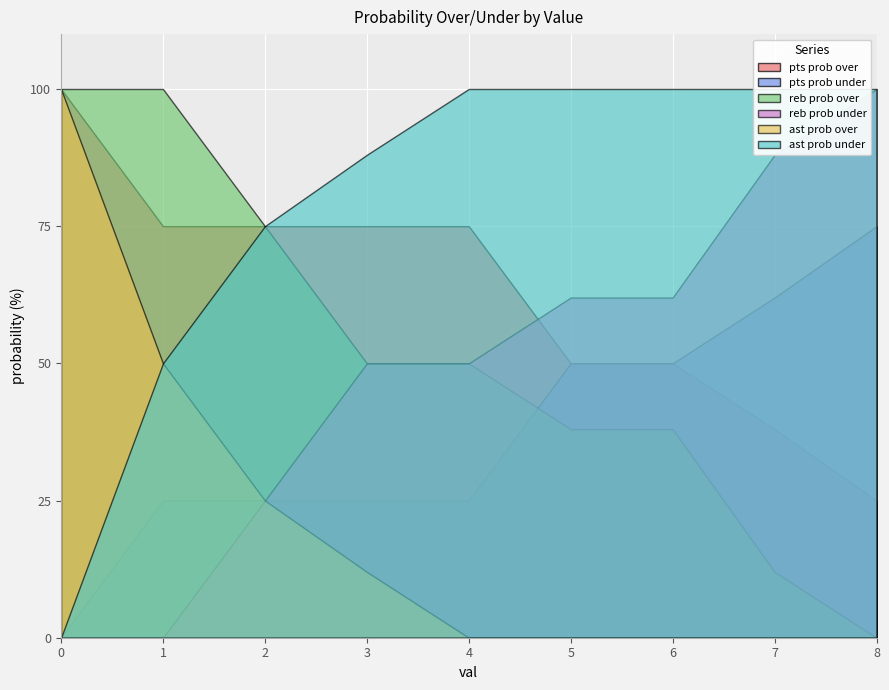

Which category has the lowest value in the reb prob over series?

8